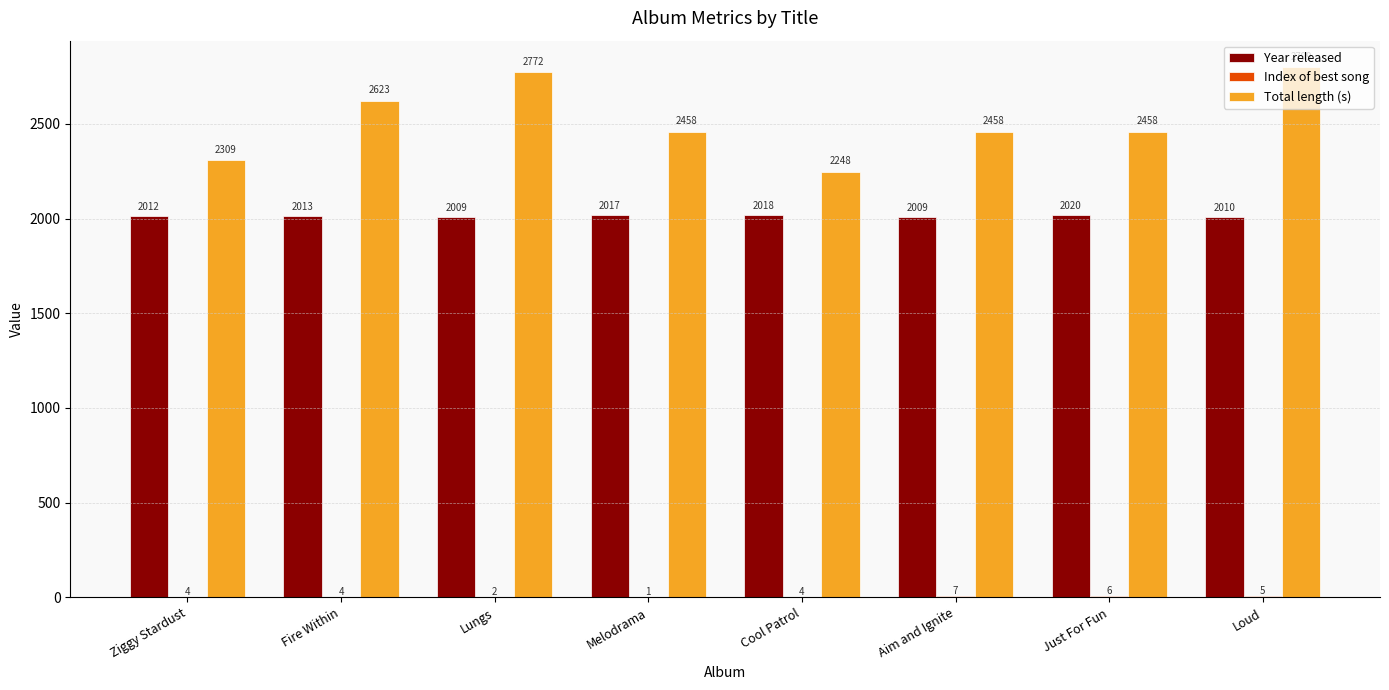

Which series has the largest total across all categories?

Total length (s)